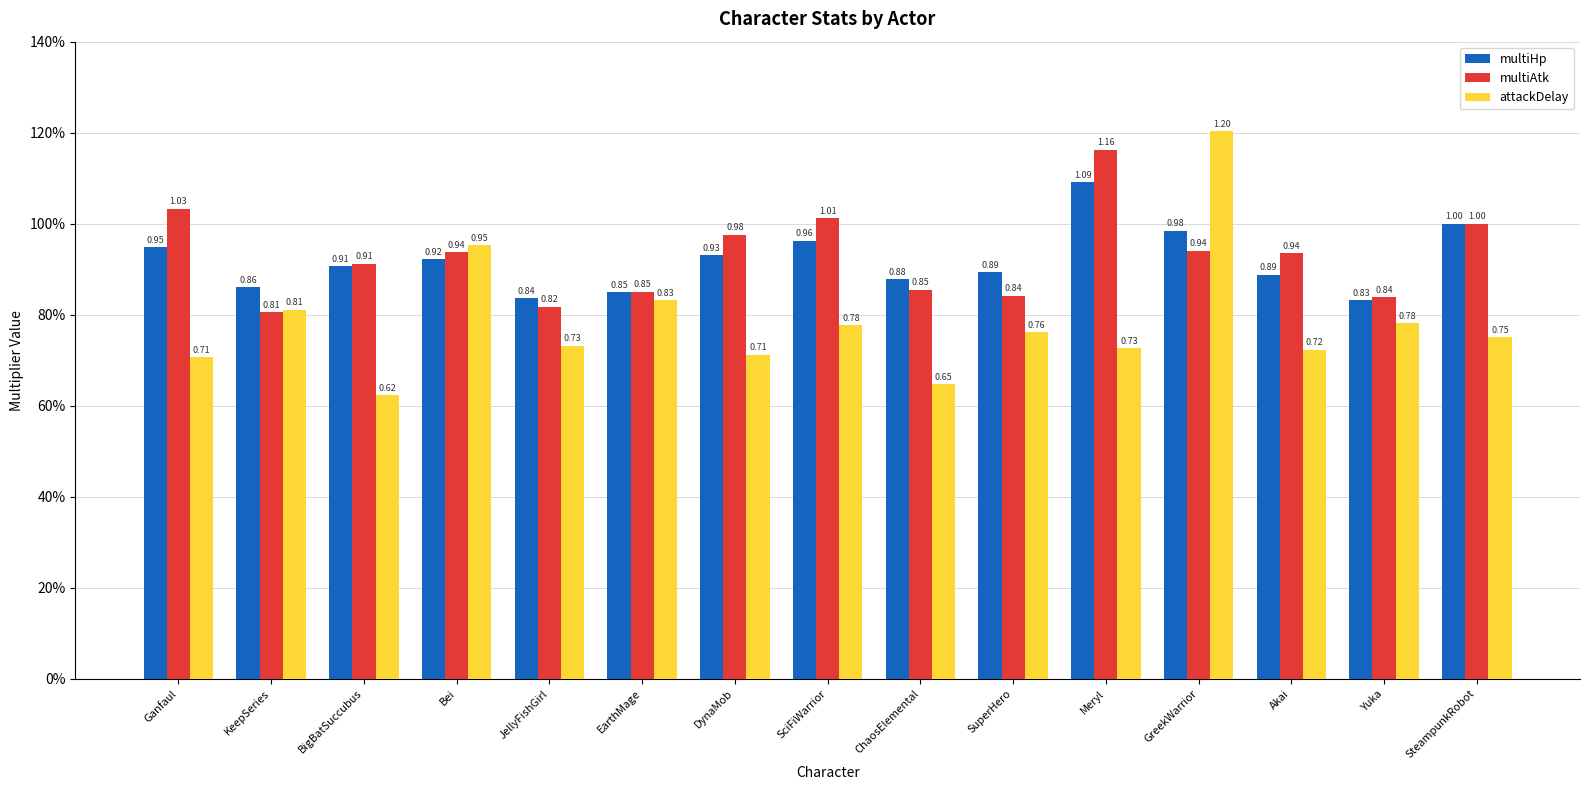

What are all the series names shown in the legend?

multiHp, multiAtk, attackDelay